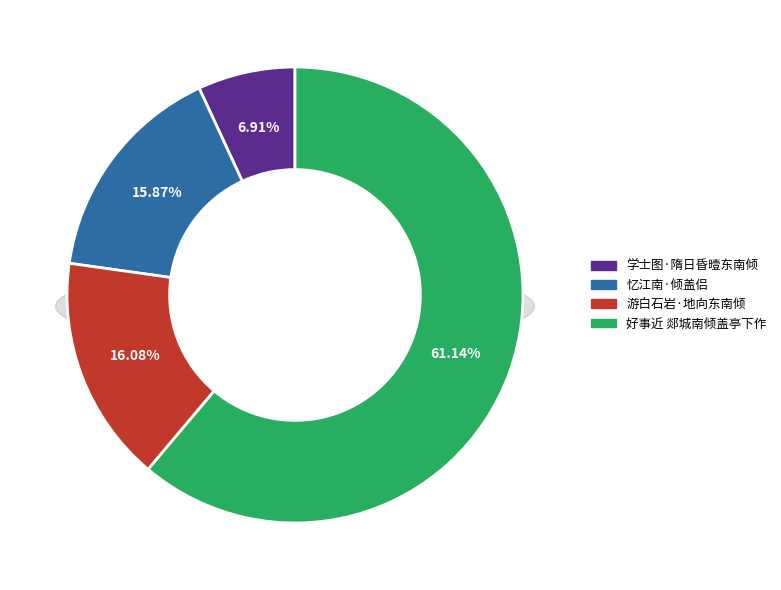

What percentage do 游白石岩·地向东南倾 and 学士图·隋日昏曀东南倾 together represent?

23.0%